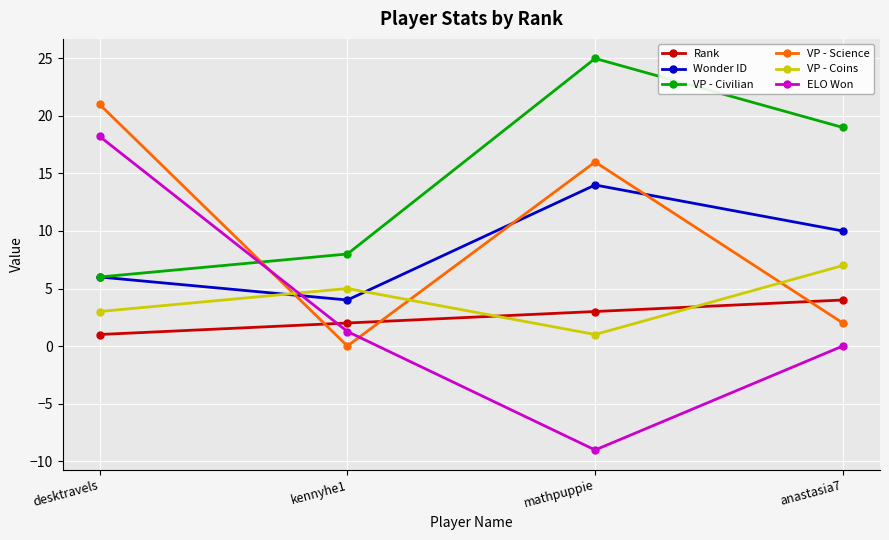

Where does the VP - Science series first go above 16?

desktravels